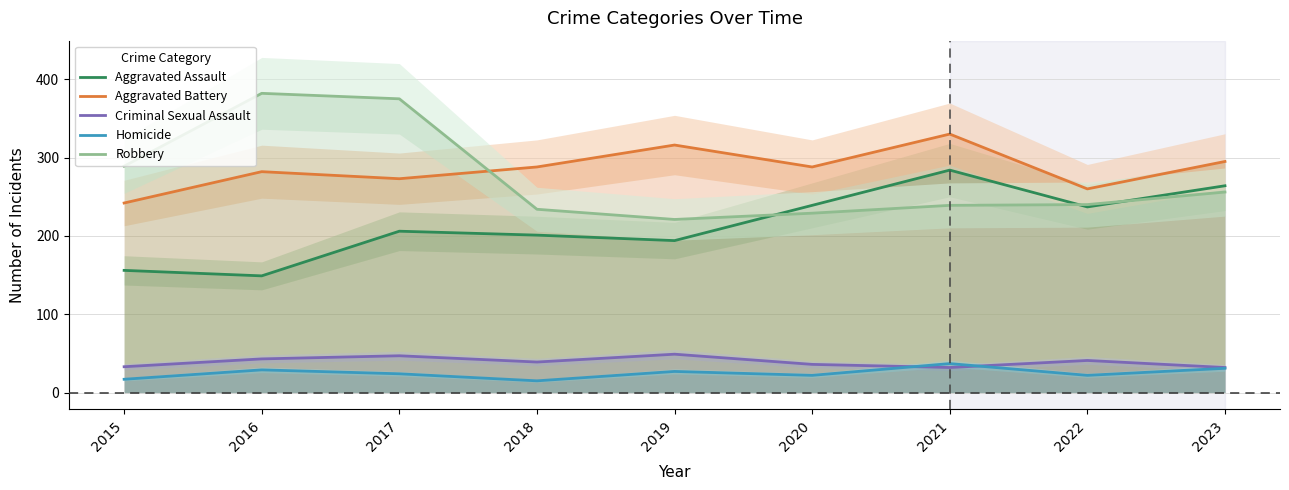

Rank the categories by Aggravated Battery value from highest to lowest.

2021, 2019, 2023, 2018, 2020, 2016, 2017, 2022, 2015